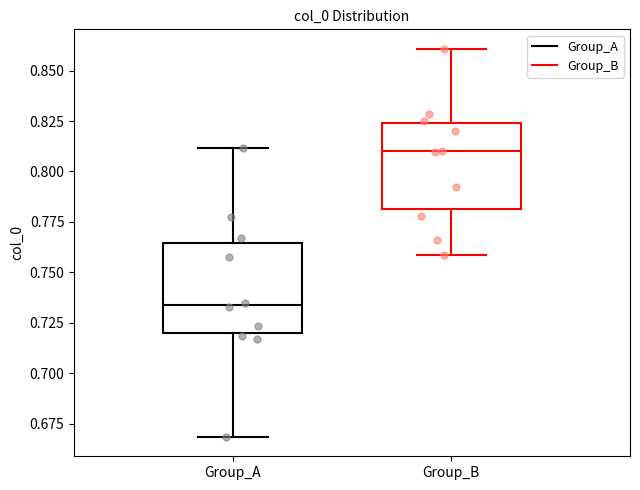

Reading left to right, read every box against the y-axis: the position of its median line, the range the box covers, and the ends of its whiskers. The values are not printed on the chart, so give them approximately, as read against the axis.

Group_A: median 0.735, box 0.720 to 0.765, whiskers 0.670 to 0.810
Group_B: median 0.810, box 0.780 to 0.825, whiskers 0.760 to 0.860